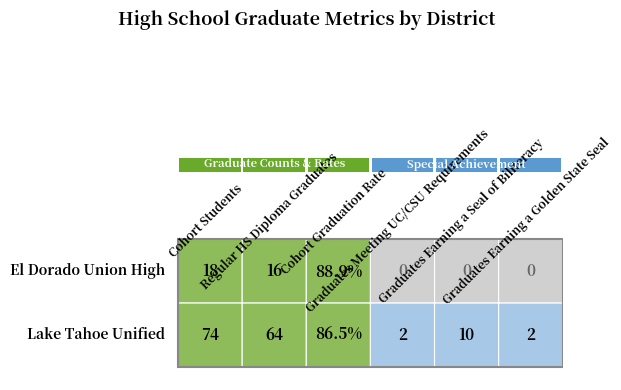

Reading right to left, what are all the values shown in this chart?

El Dorado Union High: 0.0	0.0	0.0	88.9	16.0	18.0
Lake Tahoe Unified: 2.0	10.0	2.0	86.5	64.0	74.0